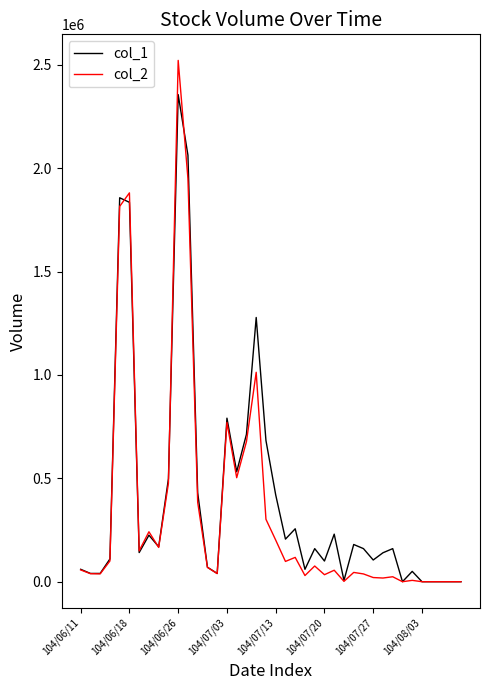

Rank the series by their maximum value, from highest to lowest.

col_2, col_1